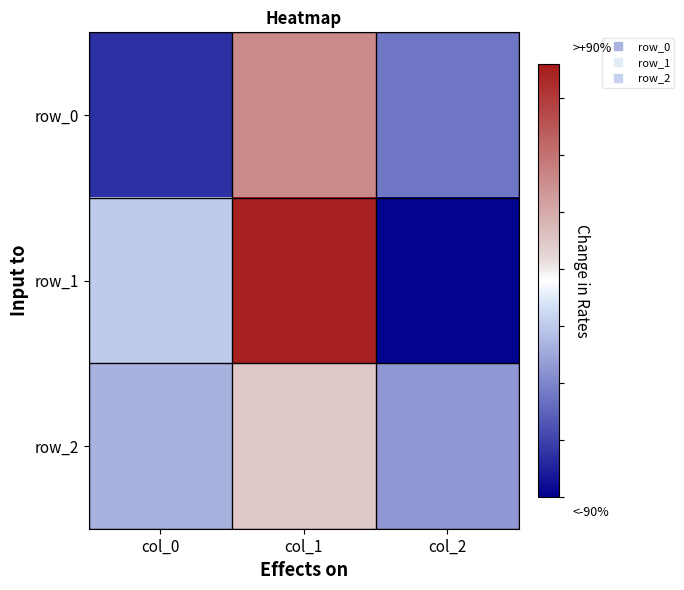

What is the difference between the row_1 values at col_1 and col_2?

37.1